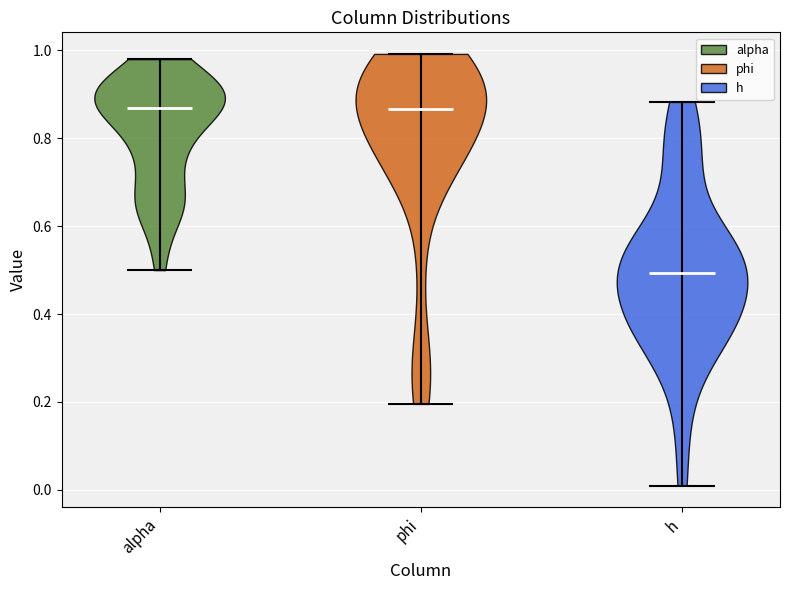

Reading left to right, read every violin against the y-axis: where its median line is, and the lowest and highest points it reaches. The values are not printed on the chart, so give them approximately, as read against the axis.

alpha: median line 0.86, lowest point 0.50, highest point 0.98
phi: median line 0.86, lowest point 0.20, highest point 1.00
h: median line 0.50, lowest point 0.00, highest point 0.88